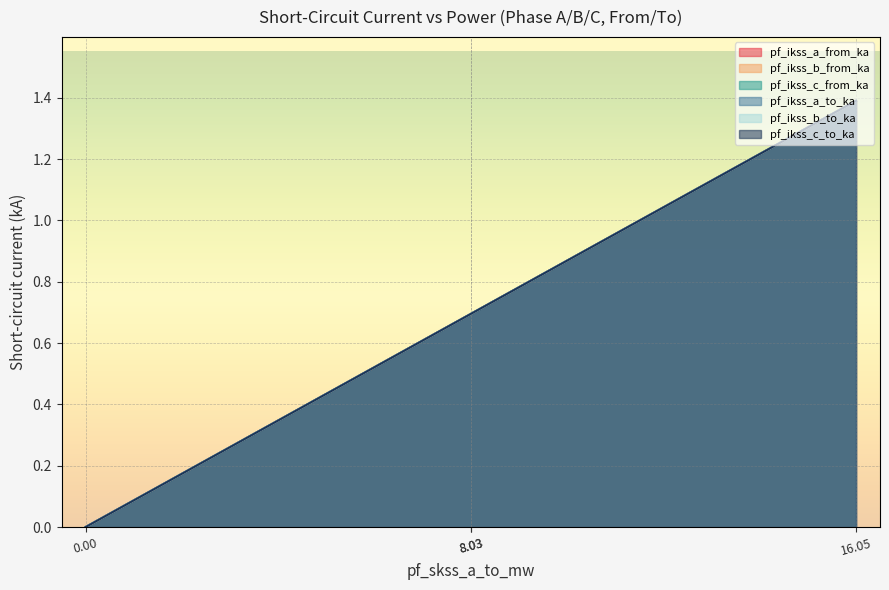

Reading left to right, what are all the values shown in this chart?

pf_ikss_a_from_ka: 0.0	0.7	0.7	1.4
pf_ikss_b_from_ka: 0.0	0.7	0.7	1.4
pf_ikss_c_from_ka: 0.0	0.7	0.7	1.4
pf_ikss_a_to_ka: 0.0	0.7	0.7	1.4
pf_ikss_b_to_ka: 0.0	0.7	0.7	1.4
pf_ikss_c_to_ka: 0.0	0.7	0.7	1.4